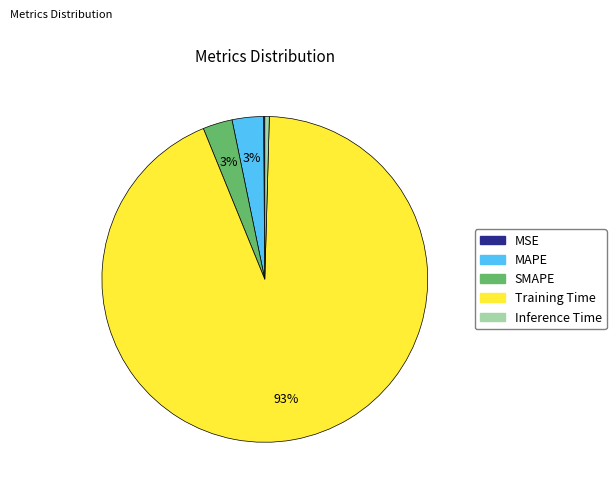

To the nearest percent, what is the average slice percentage?

20%